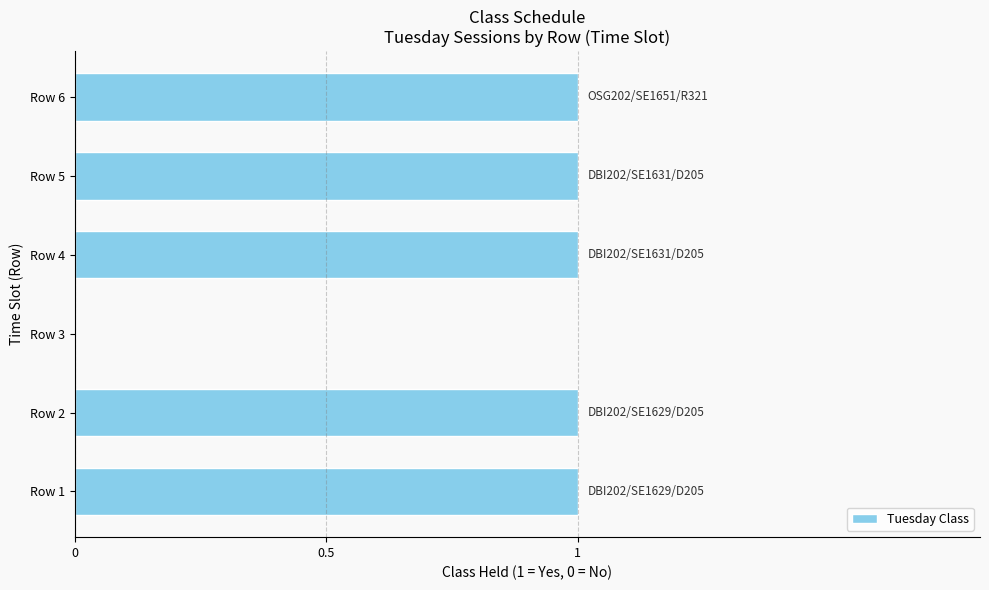

Are the bars horizontal?

Yes